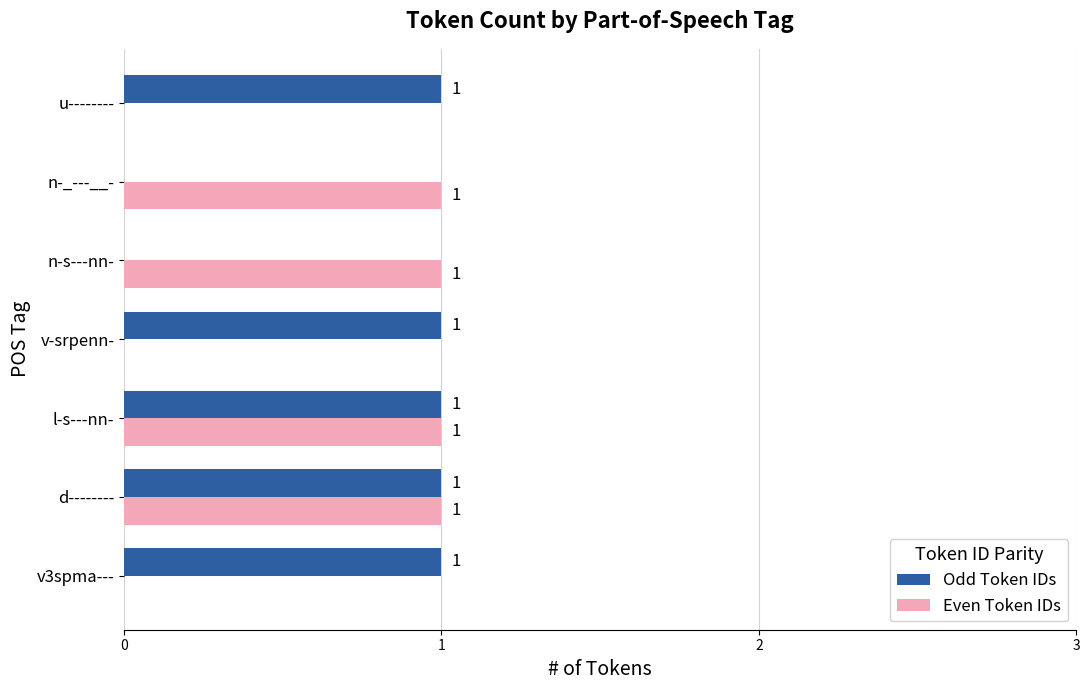

The Even Token IDs series shows 1 at l-s---nn-. True or false?

True